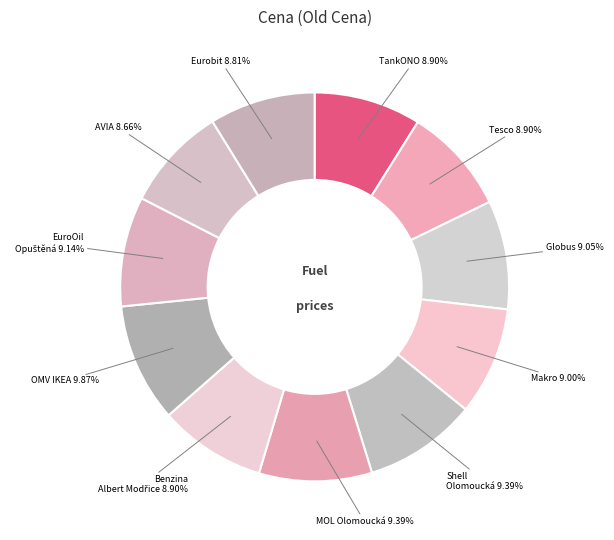

How many slices are in this pie chart?

11